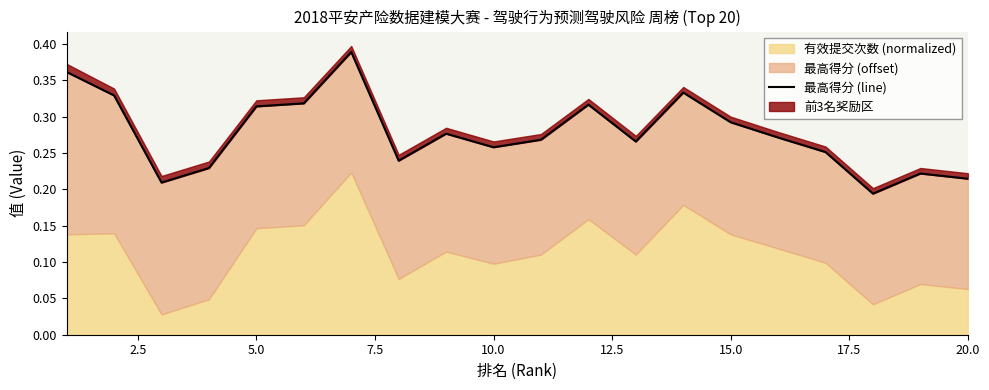

What is the value of the 2nd point from the left?

0.3